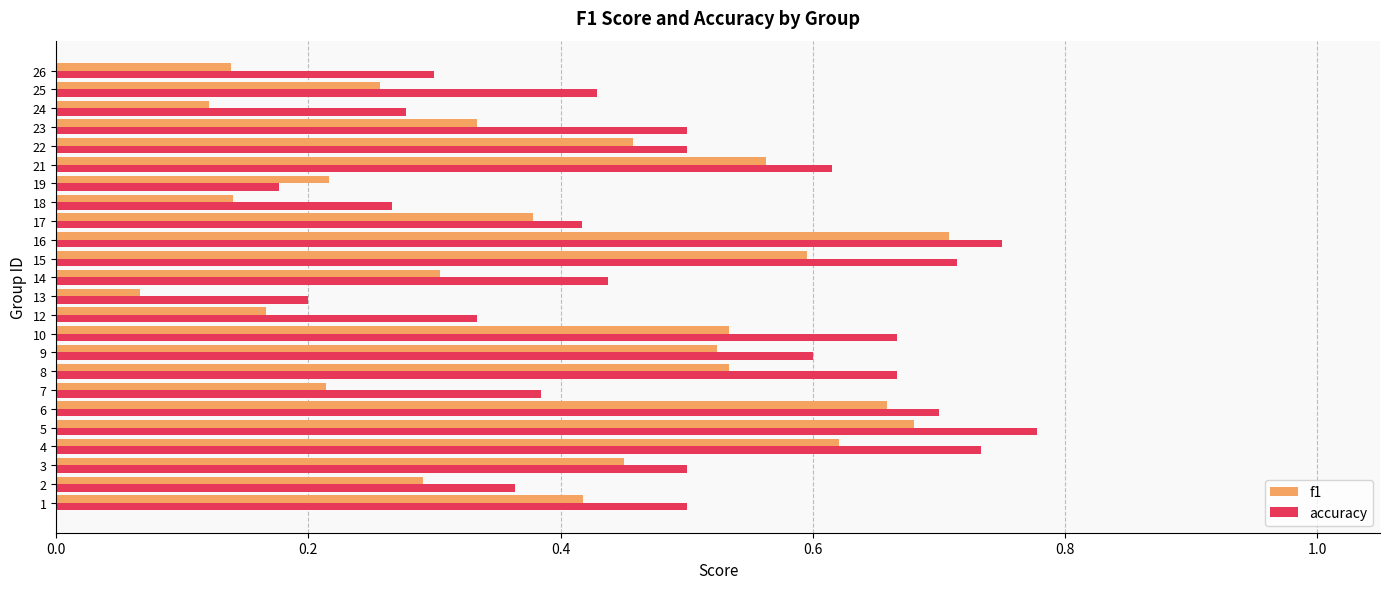

Rank the series at 25 from highest to lowest value.

accuracy, f1